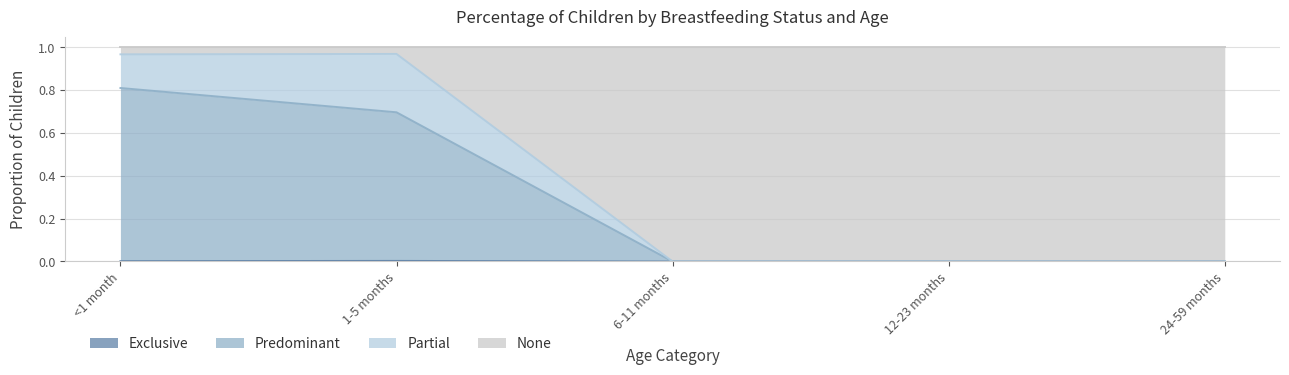

Does the chart have visible grid lines?

Yes